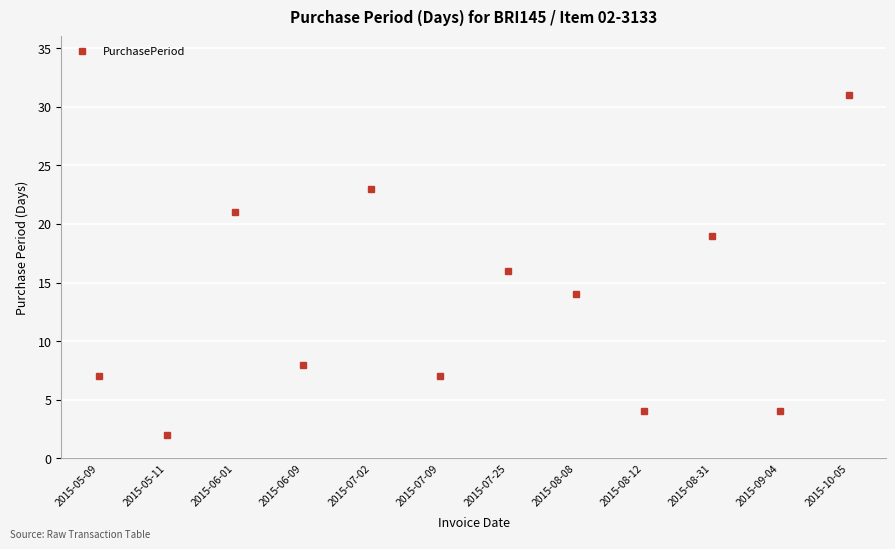

Where does the data first go above 14?

2015-06-01